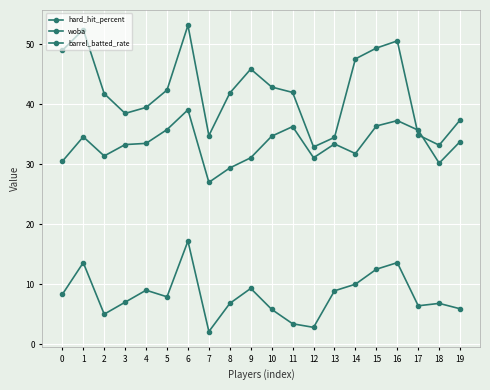

Does the chart have visible grid lines?

Yes